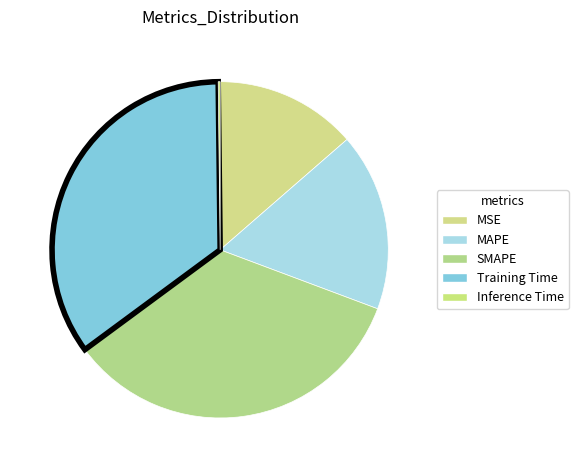

Do Training Time and MAPE together represent more than half of the pie?

Yes